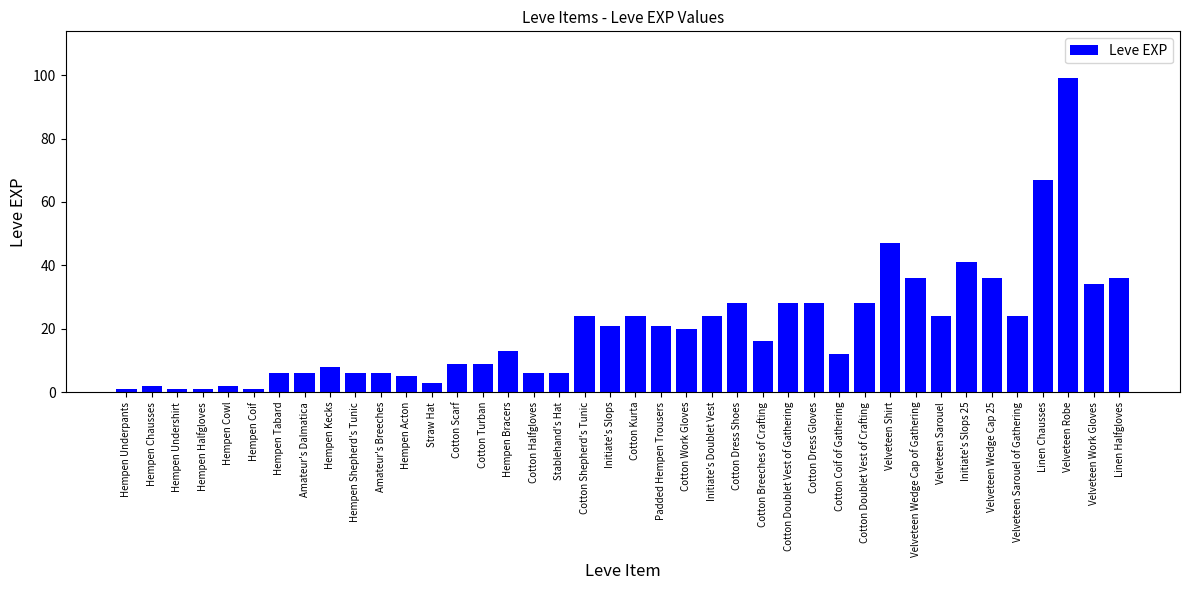

How many distinct data groups are displayed?

1